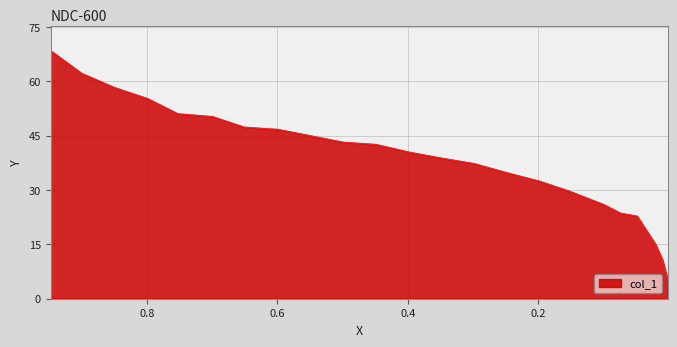

The chart shows a value of 25.7 at 0.6511. True or false?

False